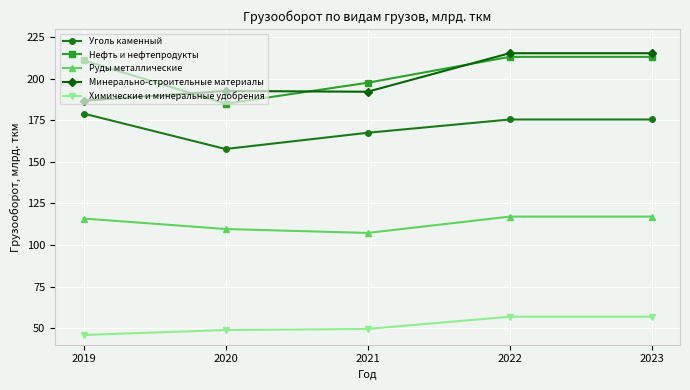

What is the total value across all series at 2023?

778.1